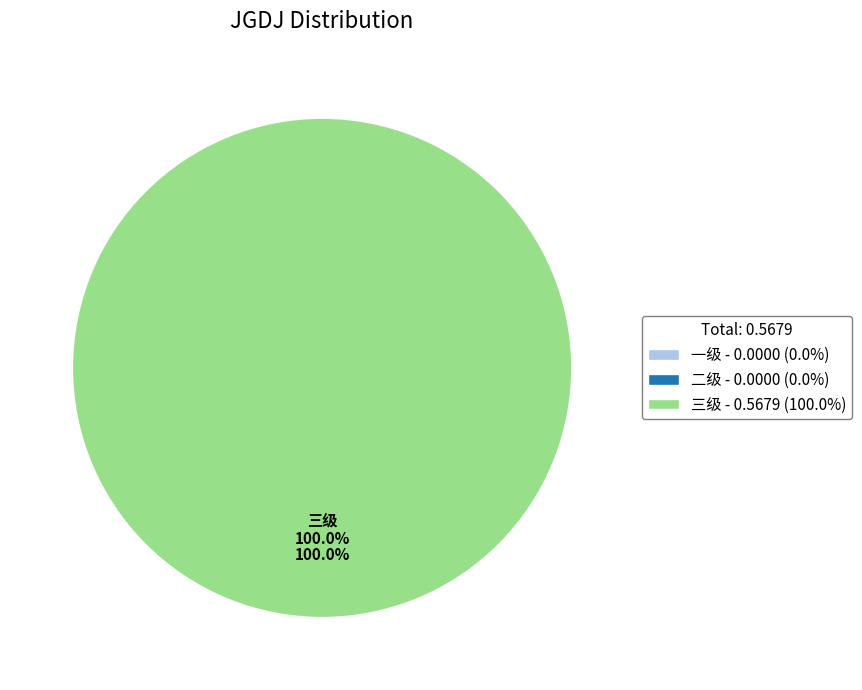

Which slice represents more than half of the pie?

三级